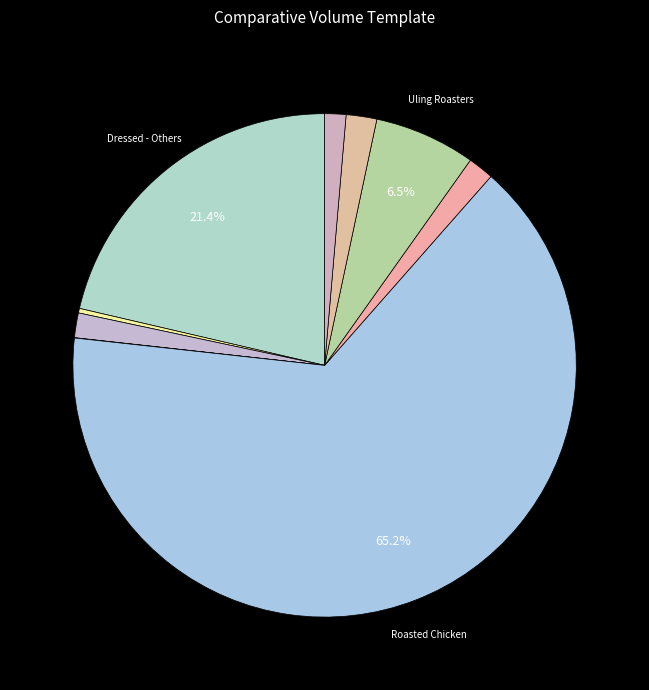

How many slices are in this pie chart?

9